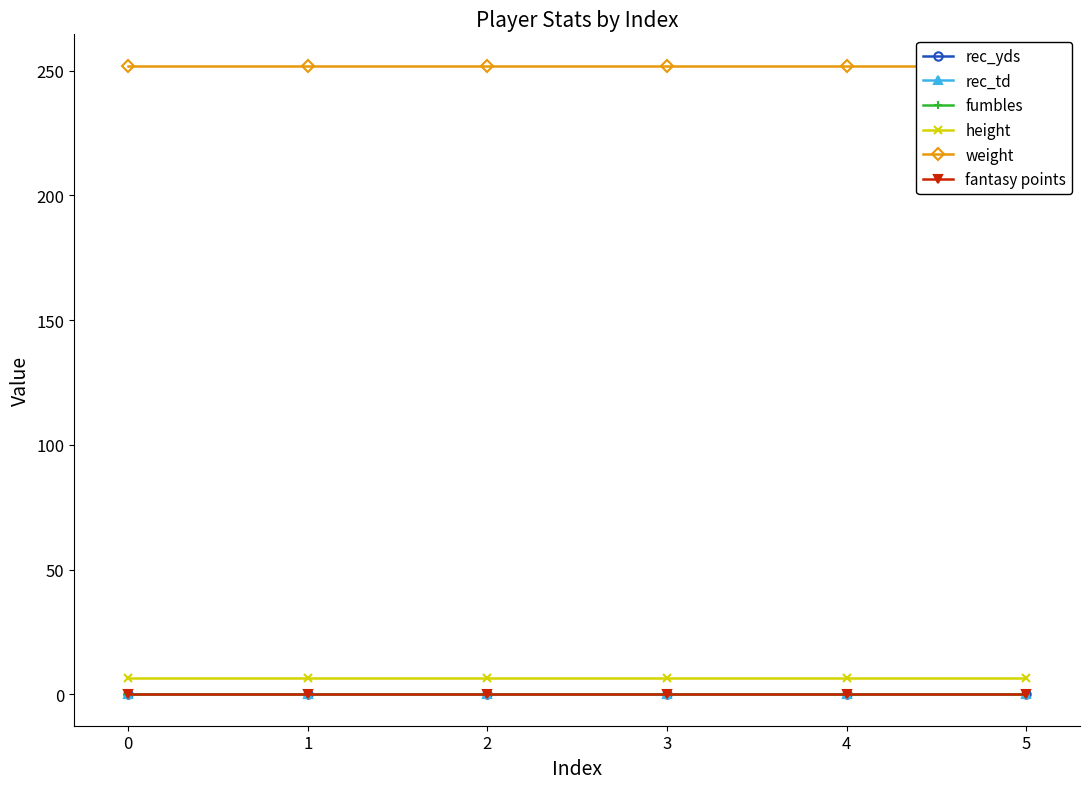

Which series changed the most between 0 and 5?

rec_yds